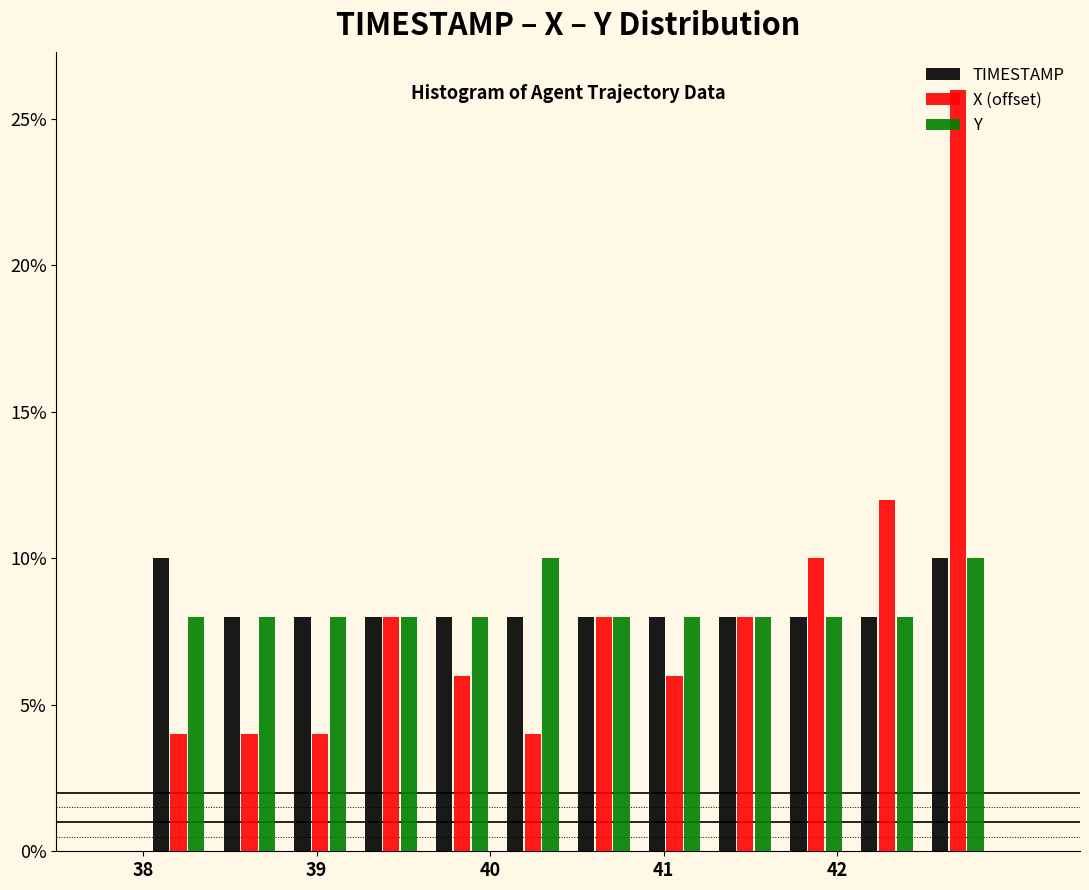

Reading left to right, transcribe this chart: for each range on the x-axis, give the height of each series' bar. Neither the bar edges nor the heights are printed on the chart, so give them approximately, as read against the axes.

38.0 to 38.4: TIMESTAMP=10	X (offset)=4	Y=8
38.4 to 38.8: TIMESTAMP=8	X (offset)=4	Y=8
38.8 to 39.2: TIMESTAMP=8	X (offset)=4	Y=8
39.2 to 39.6: TIMESTAMP=8	X (offset)=8	Y=8
39.6 to 40.0: TIMESTAMP=8	X (offset)=6	Y=8
40.0 to 40.5: TIMESTAMP=8	X (offset)=4	Y=10
40.5 to 40.9: TIMESTAMP=8	X (offset)=8	Y=8
40.9 to 41.3: TIMESTAMP=8	X (offset)=6	Y=8
41.3 to 41.7: TIMESTAMP=8	X (offset)=8	Y=8
41.7 to 42.1: TIMESTAMP=8	X (offset)=10	Y=8
42.1 to 42.5: TIMESTAMP=8	X (offset)=12	Y=8
42.5 to 42.9: TIMESTAMP=10	X (offset)=26	Y=10